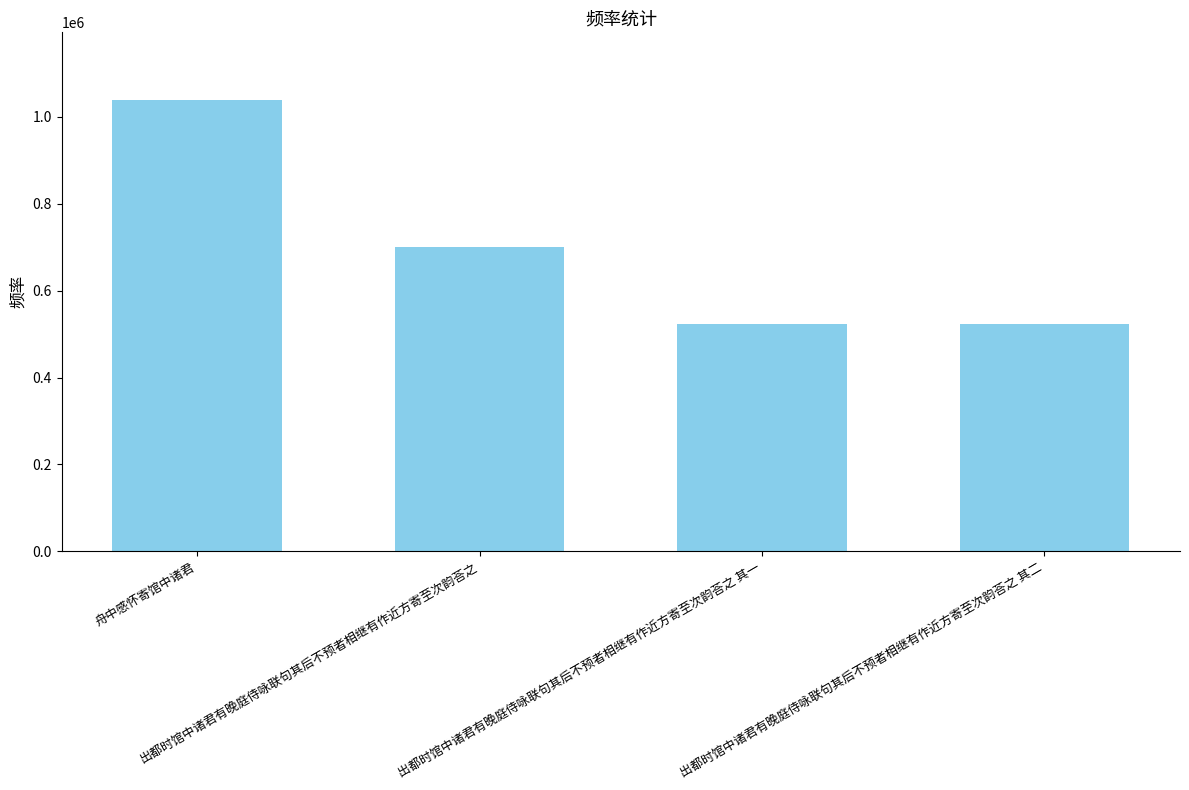

What is the label of the 2nd bar from the left?

出都时馆中诸君有晚庭侍咏联句其后不预者相继有作近方寄至次韵荅之